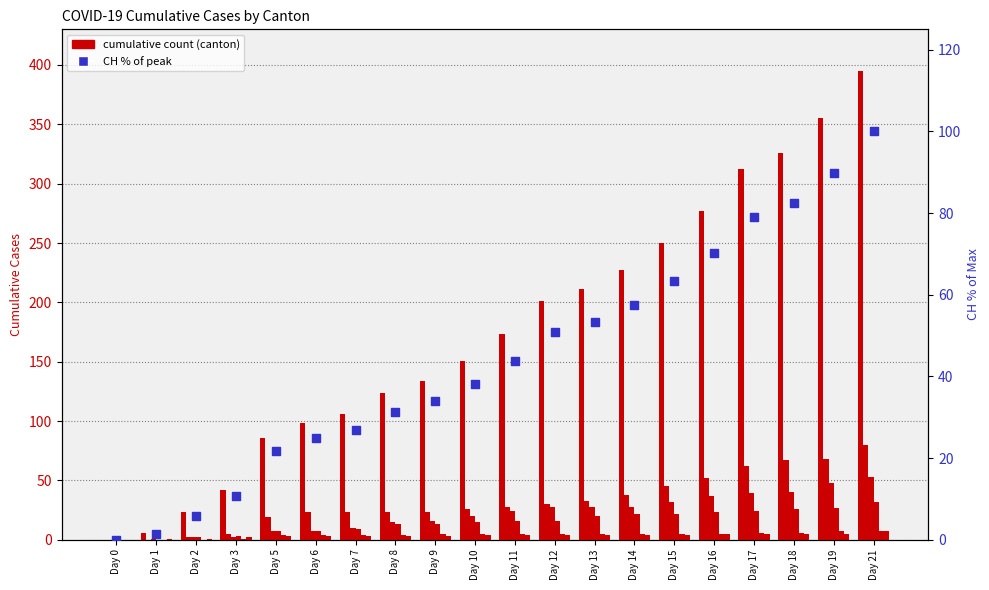

Is the value of CH % of max at Day 7 greater than the value of CH at Day 13?

No